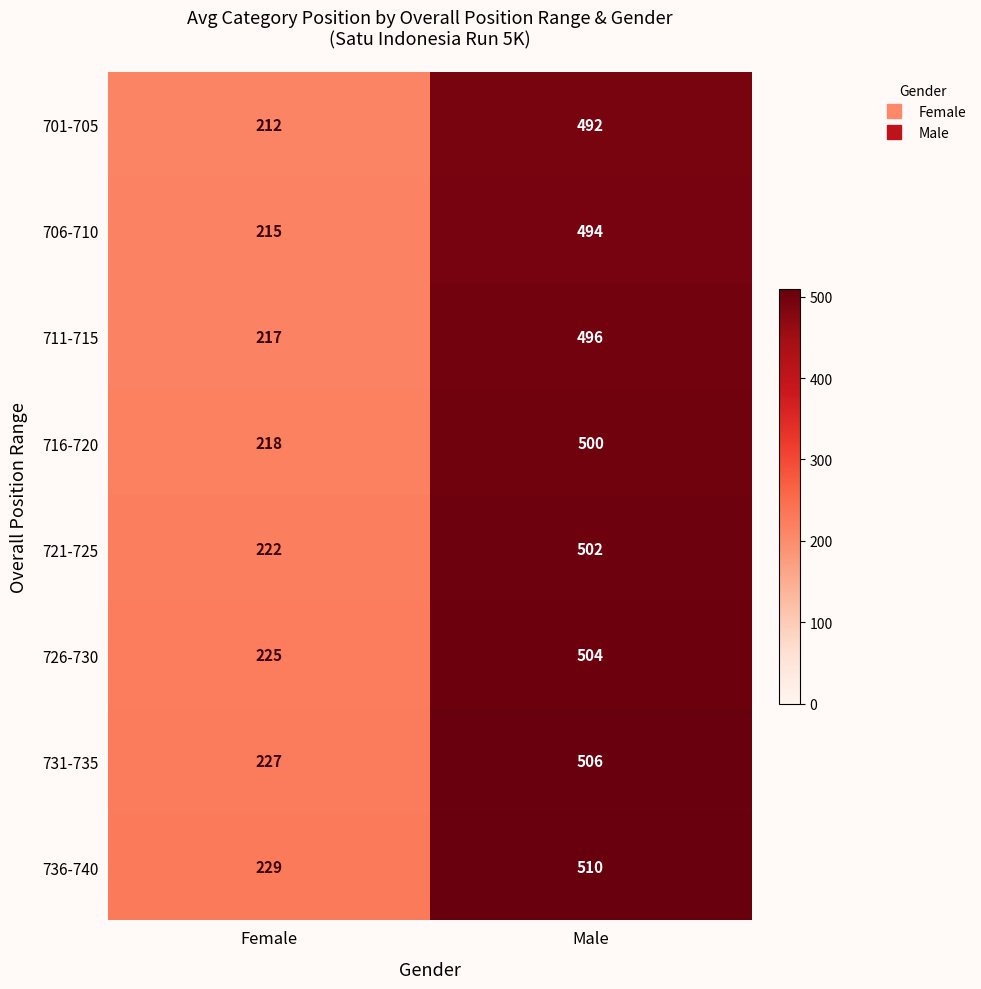

Reading left to right, list all the values displayed in this chart.

701-705: Female=212	Male=492
706-710: Female=215	Male=494
711-715: Female=217	Male=496
716-720: Female=218	Male=500
721-725: Female=222	Male=502
726-730: Female=225	Male=504
731-735: Female=227	Male=506
736-740: Female=229	Male=510